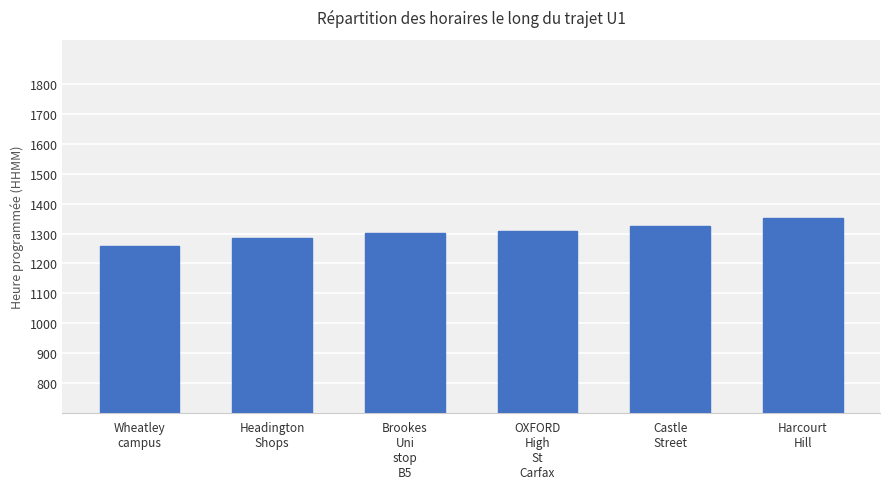

What position from the right is Harcourt
Hill?

1